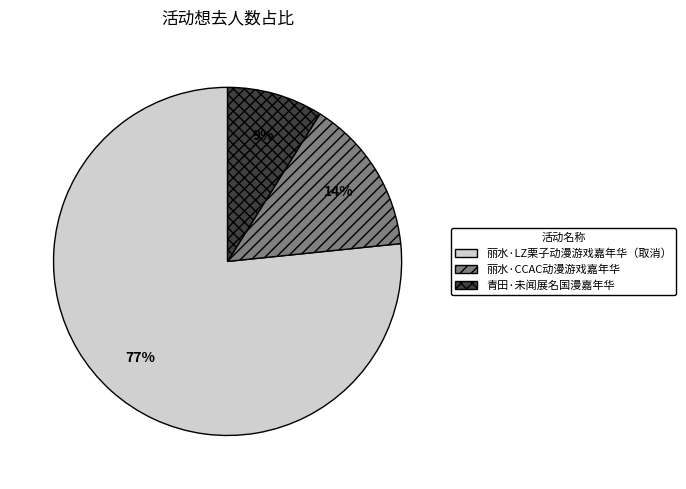

To the nearest percent, what is the difference between the largest and smallest slice percentages?

68%